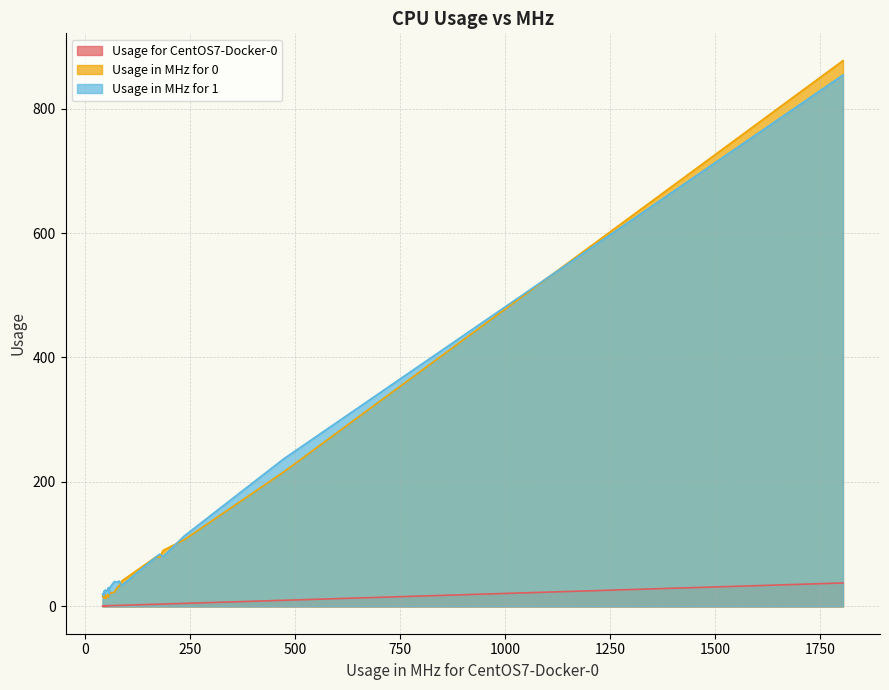

What is the value of the Usage for CentOS7-Docker-0 point at the 4th from the left?

1.6